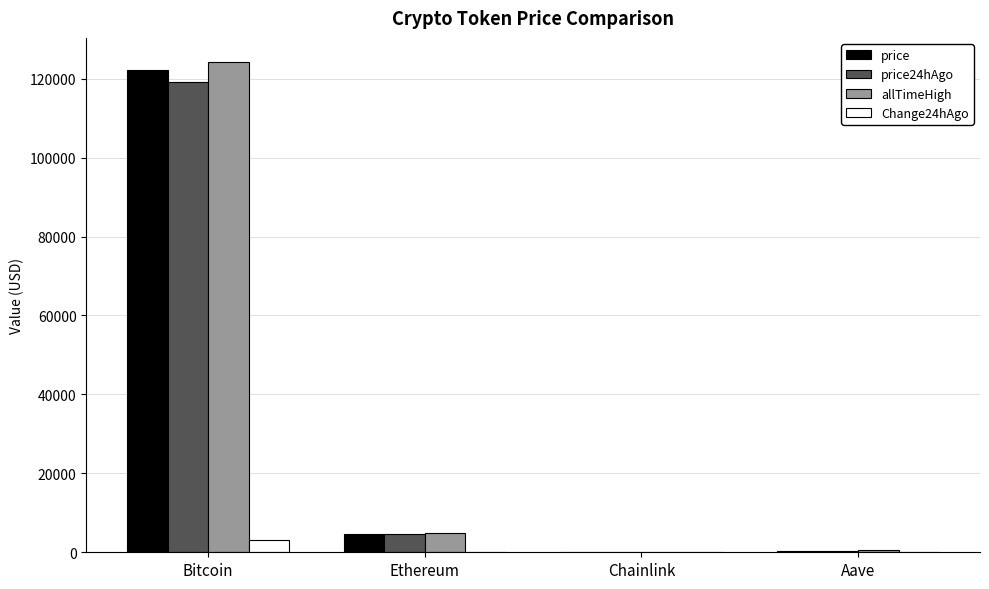

What is the approximate value of allTimeHigh at Ethereum?

4878.3